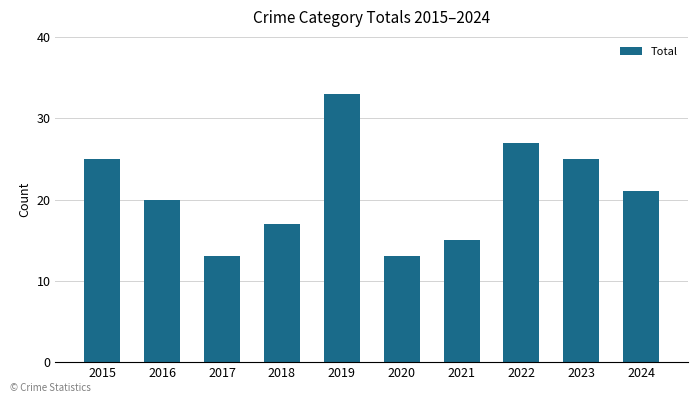

What is the difference between the second highest and second lowest values?

14